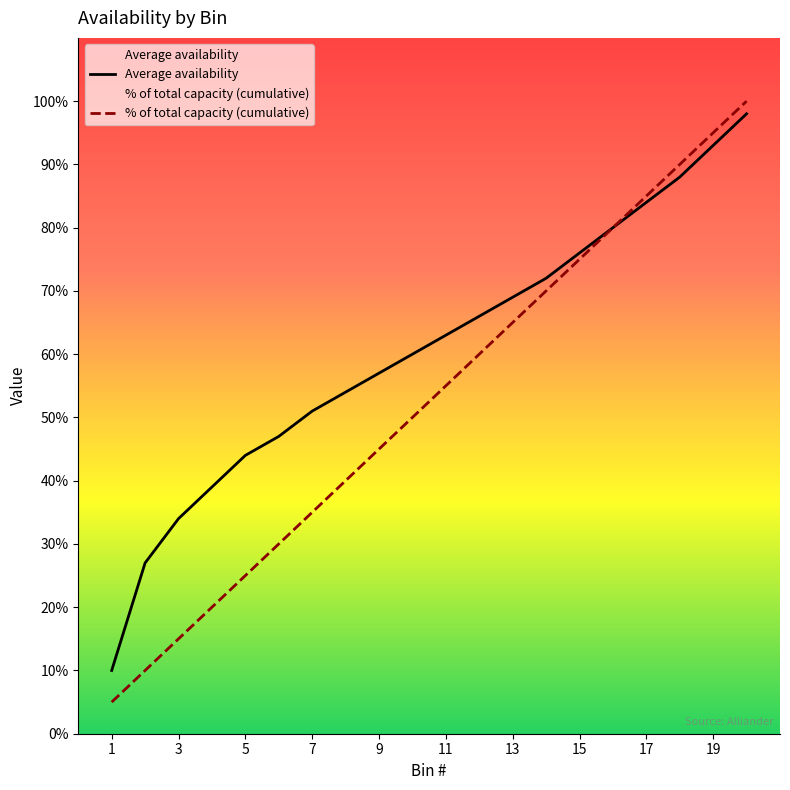

Which label corresponds to the largest value in the chart?

20